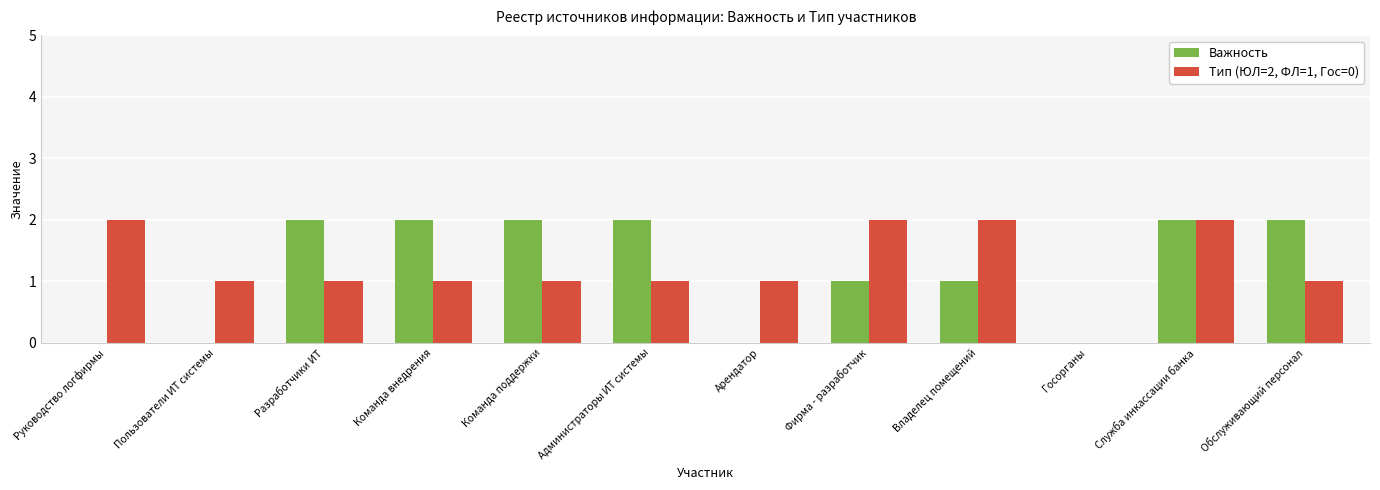

Does the chart contain stacked bars?

No